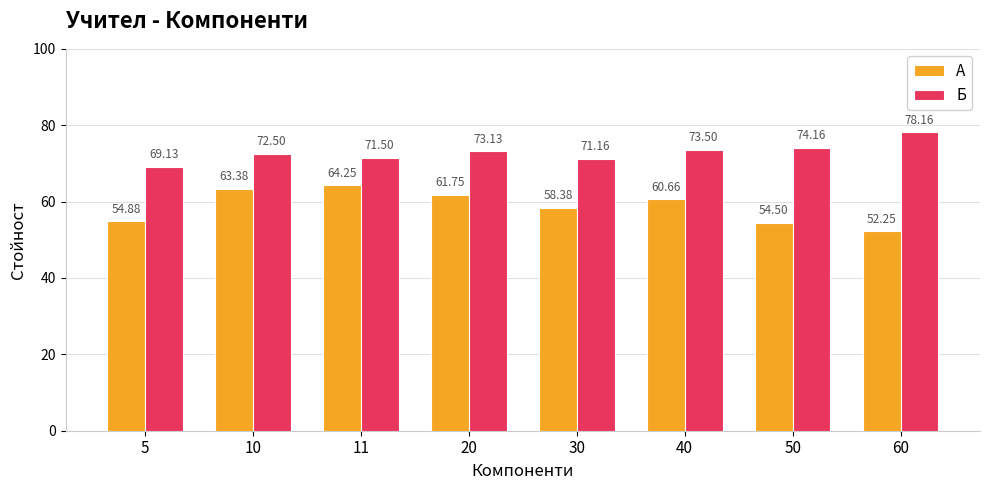

What are all the series names shown in the legend?

А, Б